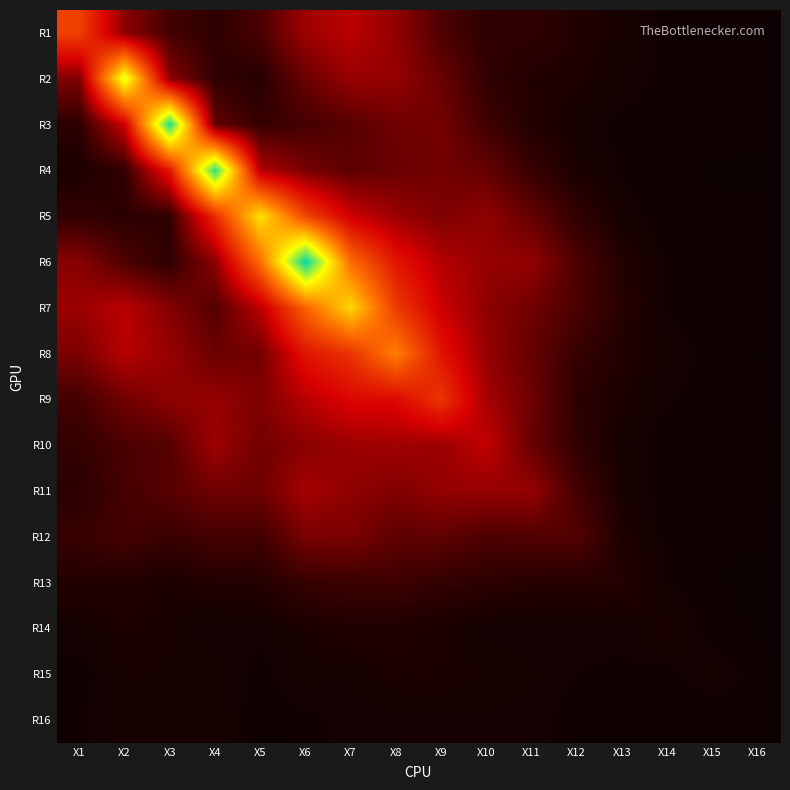

What is the total value across all series at X6?

27.2